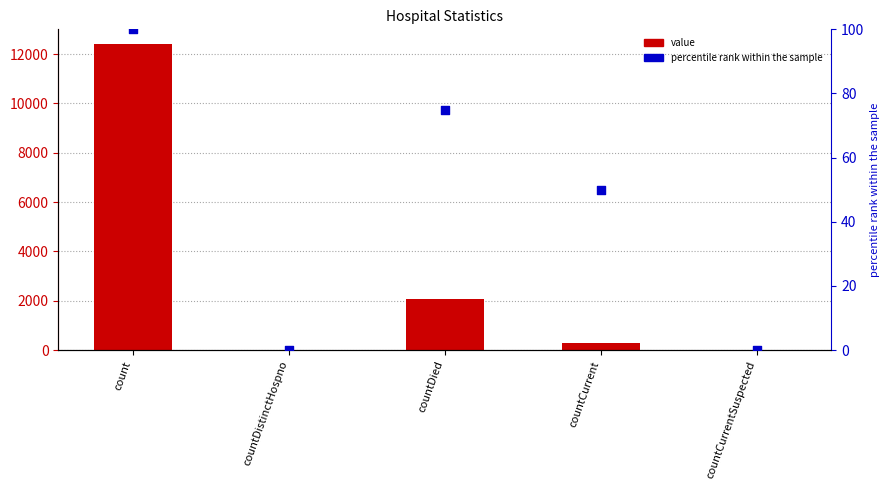

Which series contains the lowest Y value?

value